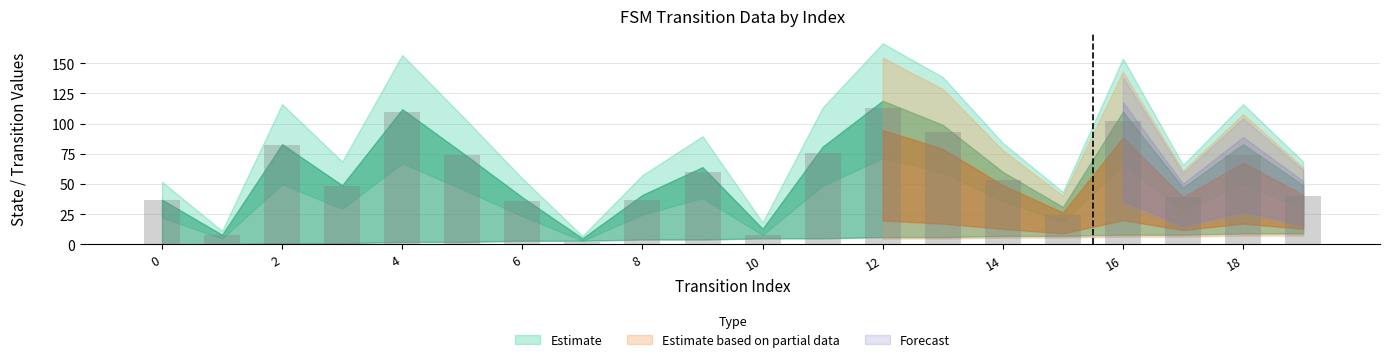

Reading left to right, what are all the values shown in this chart?

37	8	82	48	110	74	36	2	37	60	8	76	113	93	53	24	102	39	74	40